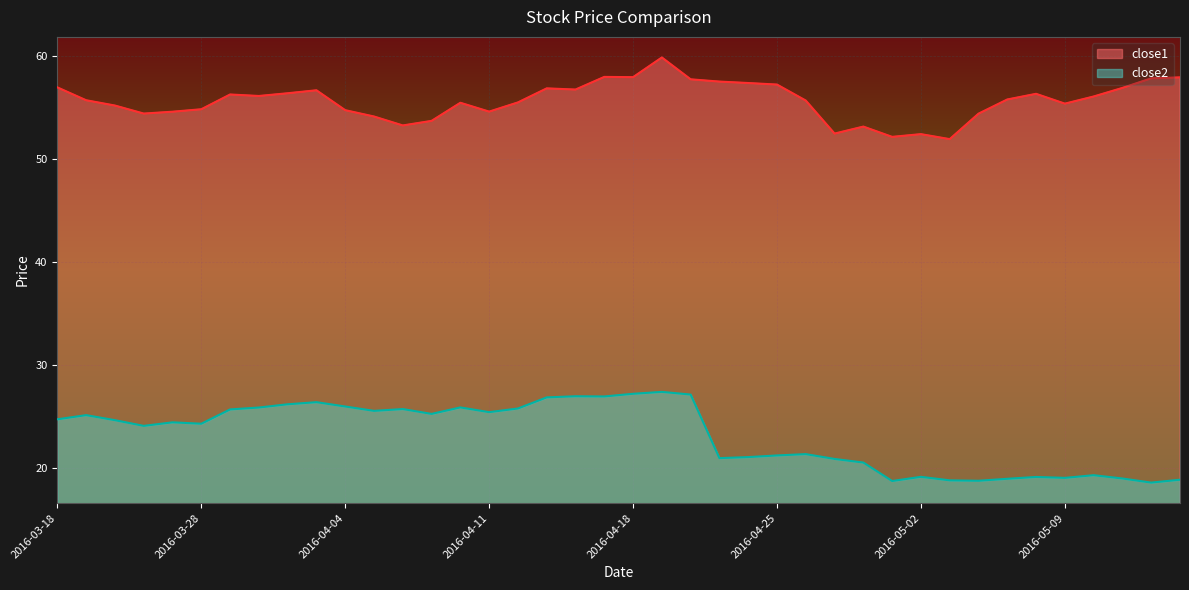

The close2 series shows 26.1 at 2016-03-31. True or false?

True